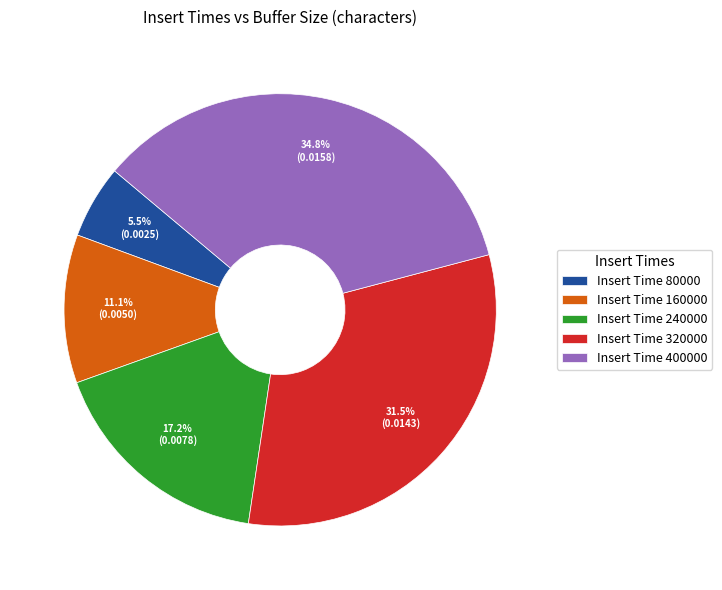

How many slices are in this pie chart?

5